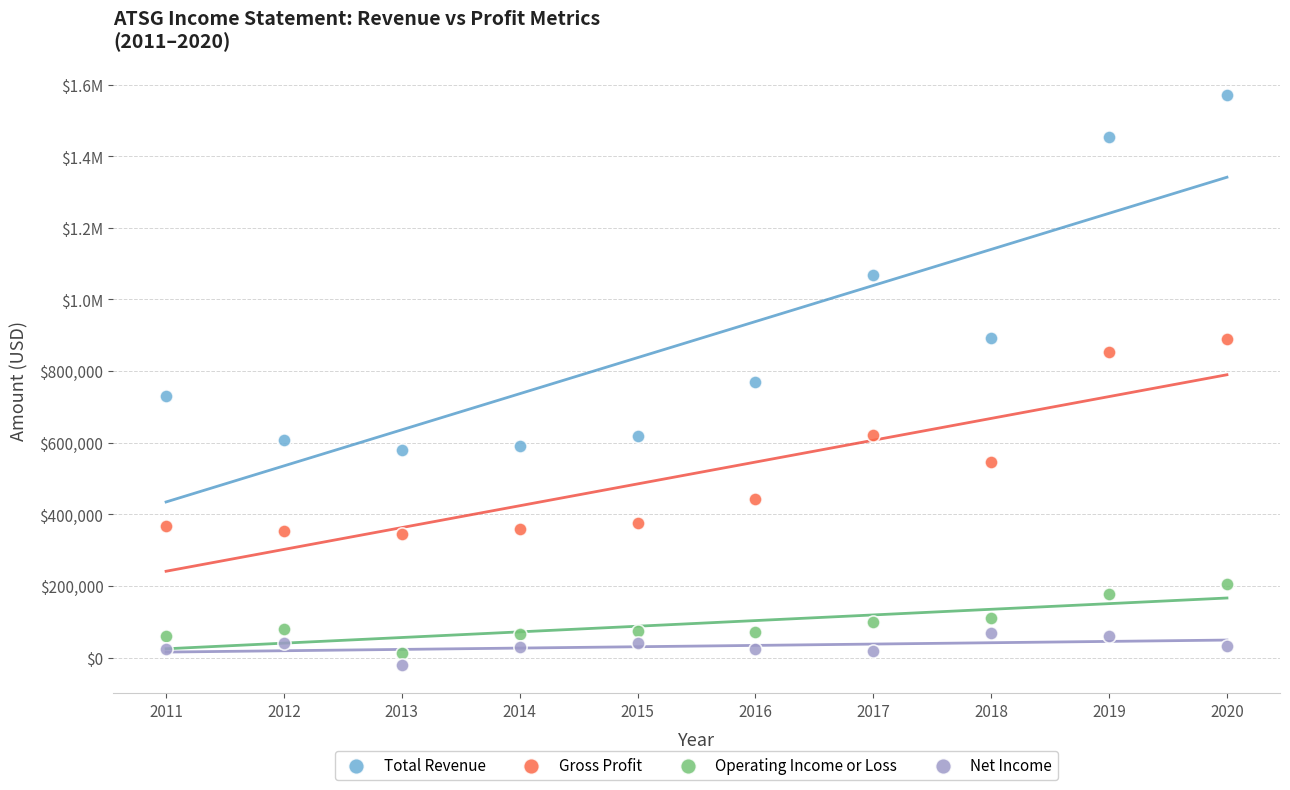

What are all the series names shown in the legend?

Total Revenue, Gross Profit, Operating Income or Loss, Net Income